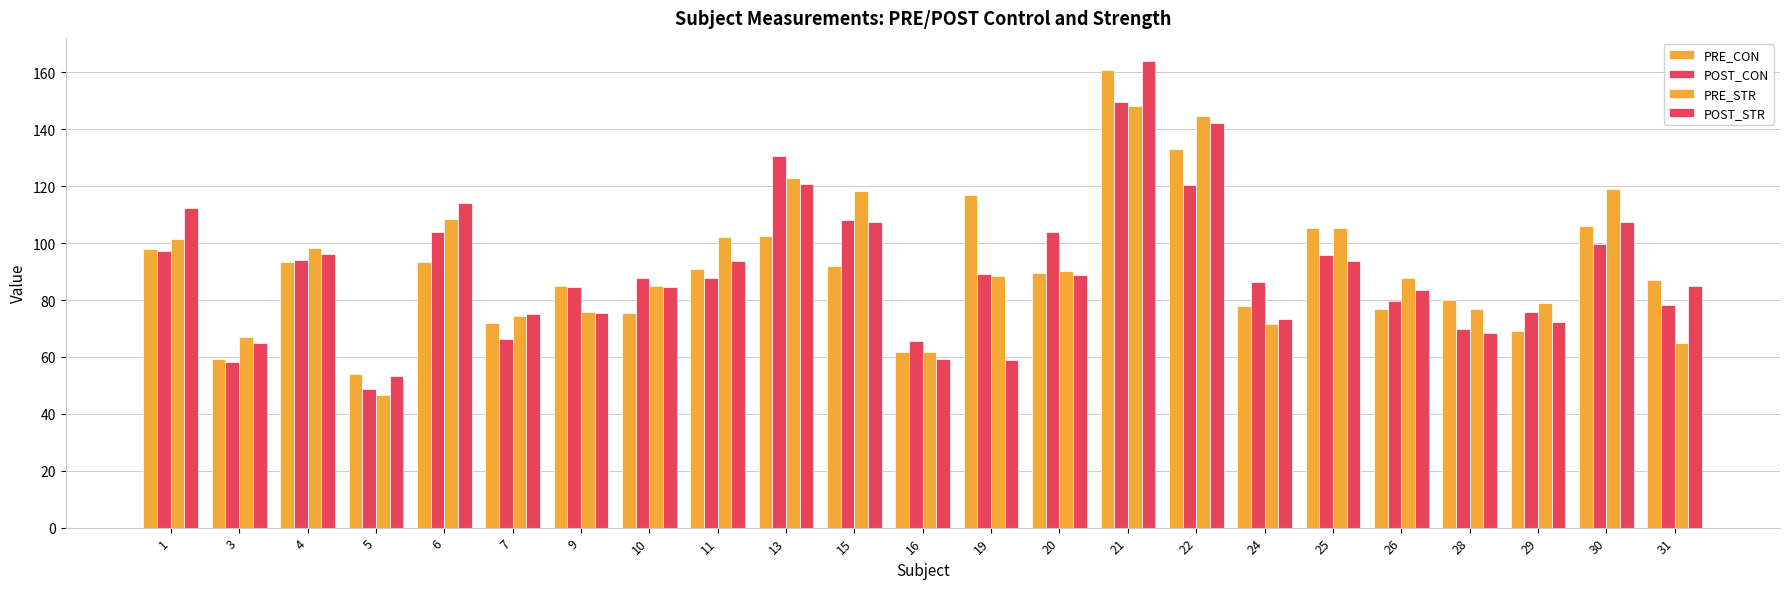

Reading left to right, transcribe all the data shown in this chart.

PRE_CON: 1=98.1	3=59.2	4=93.3	5=54.0	6=93.4	7=71.8	9=85.1	10=75.5	11=90.9	13=102.6	15=92.0	16=61.7	19=116.8	20=89.5	21=161.0	22=133.3	24=78.0	25=105.2	26=77.0	28=80.2	29=69.2	30=106.2	31=87.2
POST_CON: 1=97.1	3=58.2	4=94.0	5=48.9	6=103.9	7=66.5	9=84.5	10=87.9	11=87.8	13=130.6	15=108.1	16=65.5	19=89.3	20=104.0	21=149.6	22=120.4	24=86.2	25=95.9	26=79.5	28=70.0	29=75.7	30=99.5	31=78.2
PRE_STR: 1=101.3	3=67.0	4=98.3	5=46.5	6=108.4	7=74.3	9=75.8	10=85.0	11=102.3	13=123.0	15=118.4	16=61.9	19=88.5	20=90.4	21=148.1	22=144.8	24=71.6	25=105.3	26=87.8	28=76.8	29=78.8	30=118.9	31=64.9
POST_STR: 1=112.4	3=64.8	4=96.3	5=53.2	6=114.0	7=75.2	9=75.3	10=84.4	11=93.7	13=120.8	15=107.3	16=59.4	19=59.0	20=88.7	21=164.0	22=142.4	24=73.5	25=93.9	26=83.6	28=68.4	29=72.4	30=107.6	31=85.1